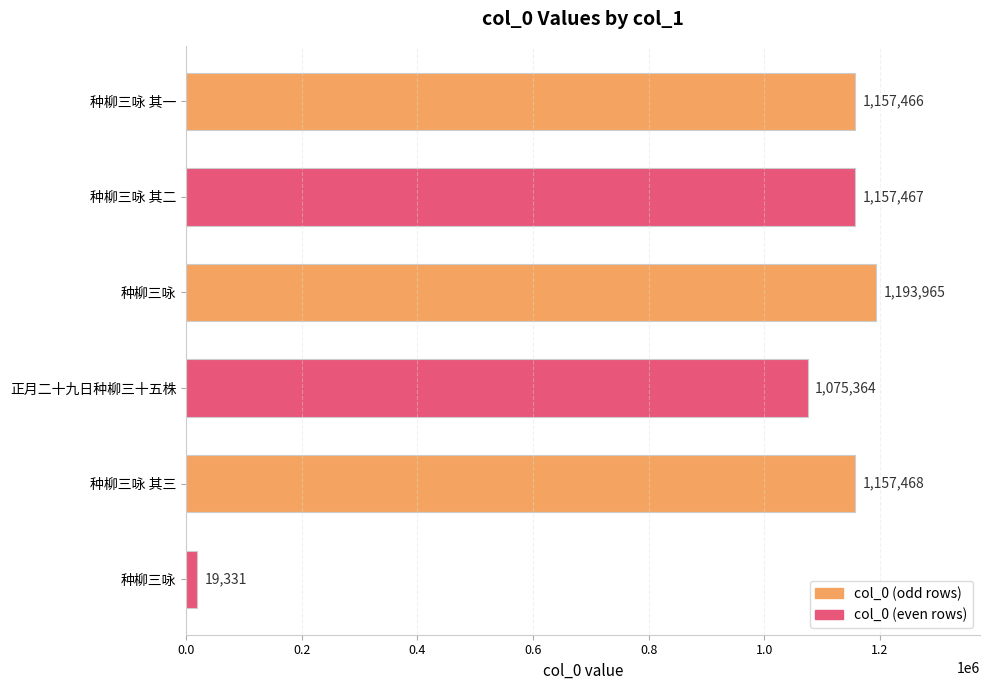

What is the maximum value shown in the chart?

1193965